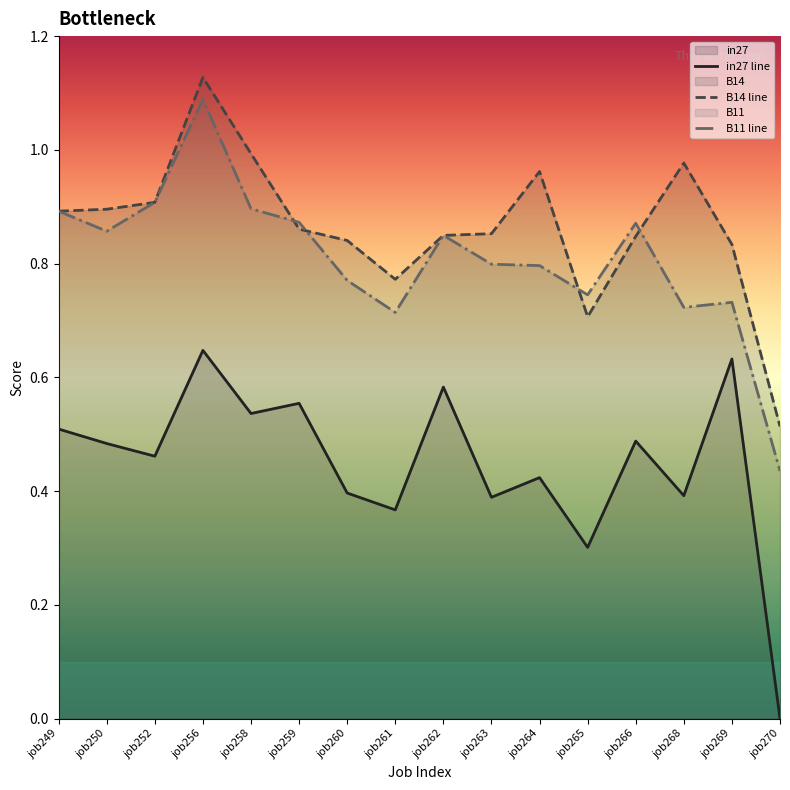

True or false: B11 line and in27 line intersect in this chart.

False